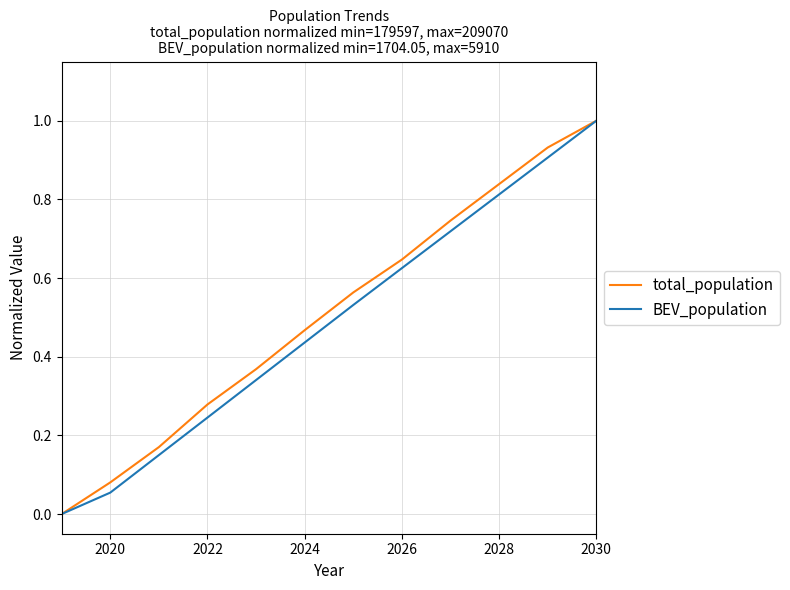

What is the maximum value shown in the chart?

1.0